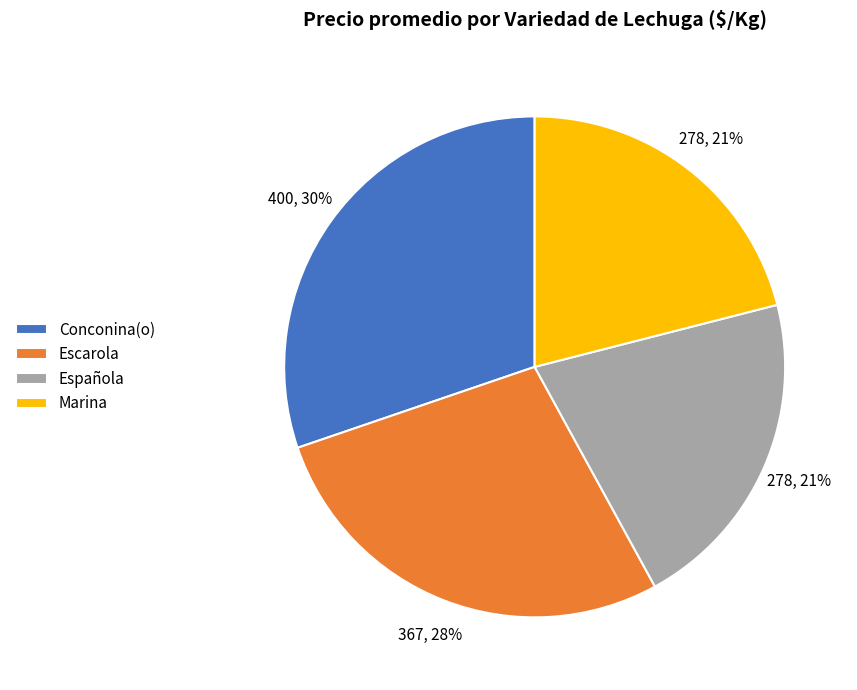

To the nearest percent, what portion does Española represent?

21%